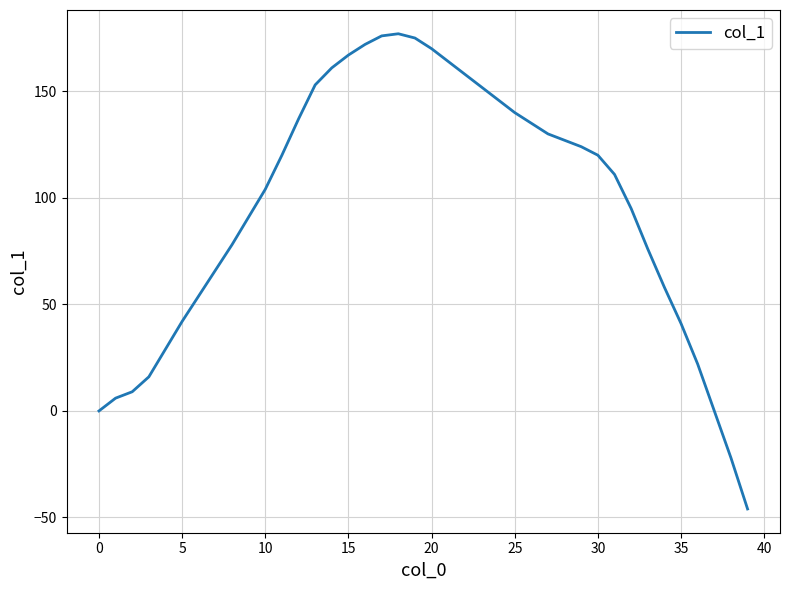

What is the difference between the maximum and minimum values?

223